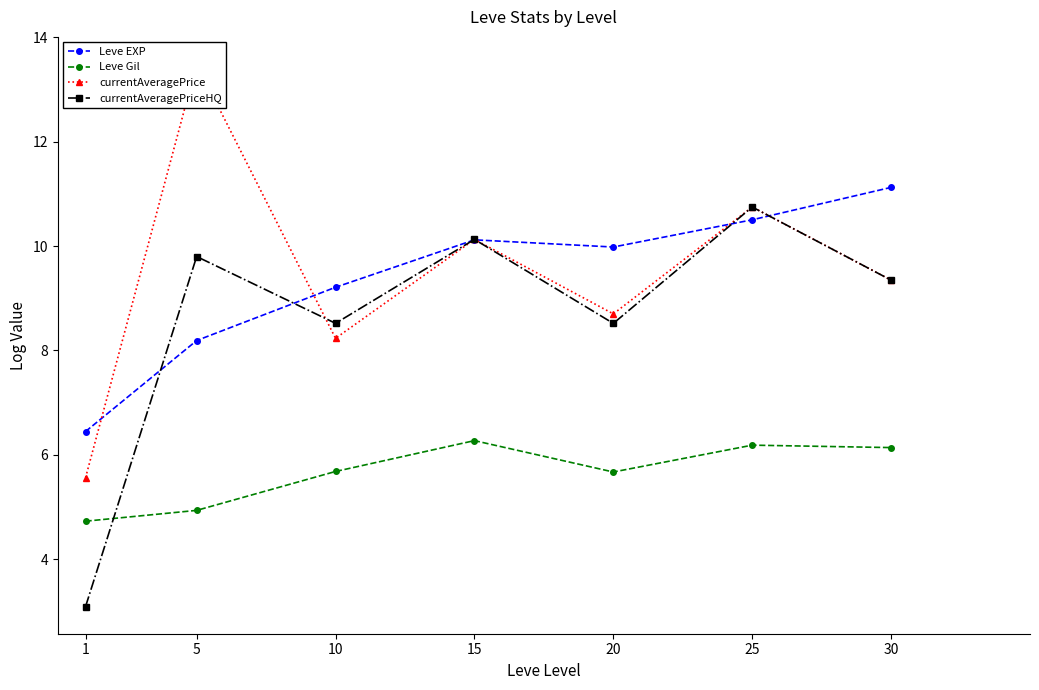

What is the lowest value of the currentAveragePriceHQ series?

3.1